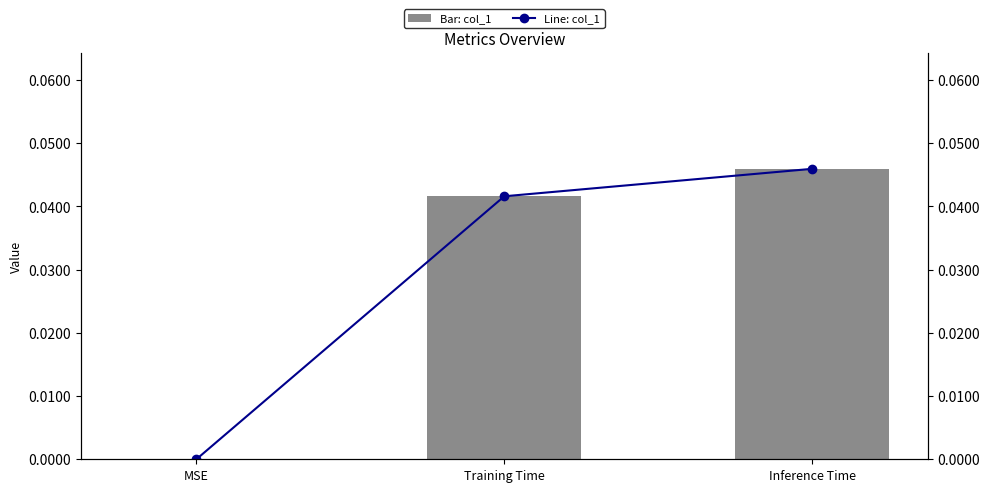

The value of col_1 at Training Time is 0.1. True or false?

False